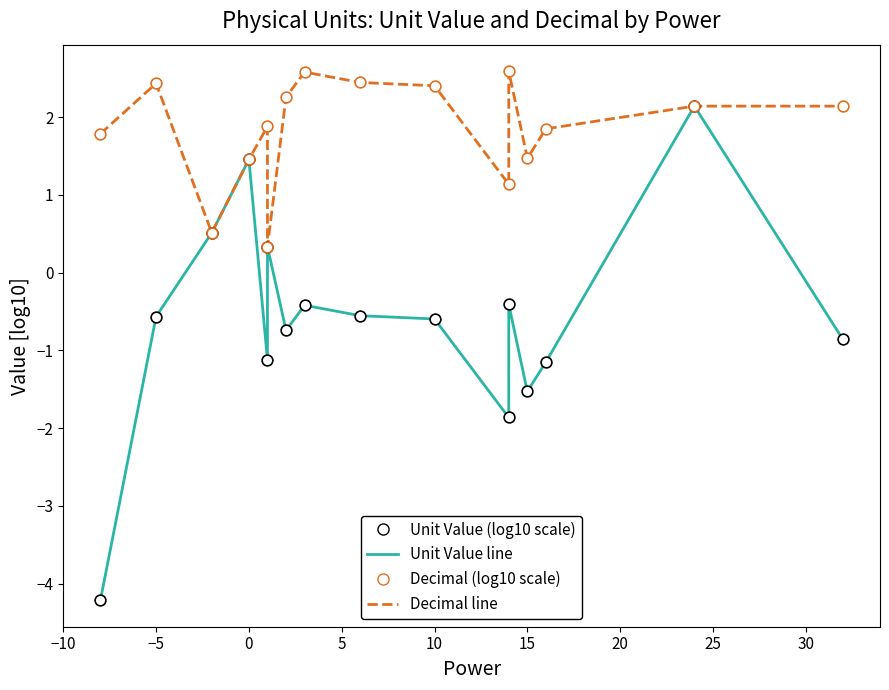

Which series has the largest total across all categories?

Decimal (log10)